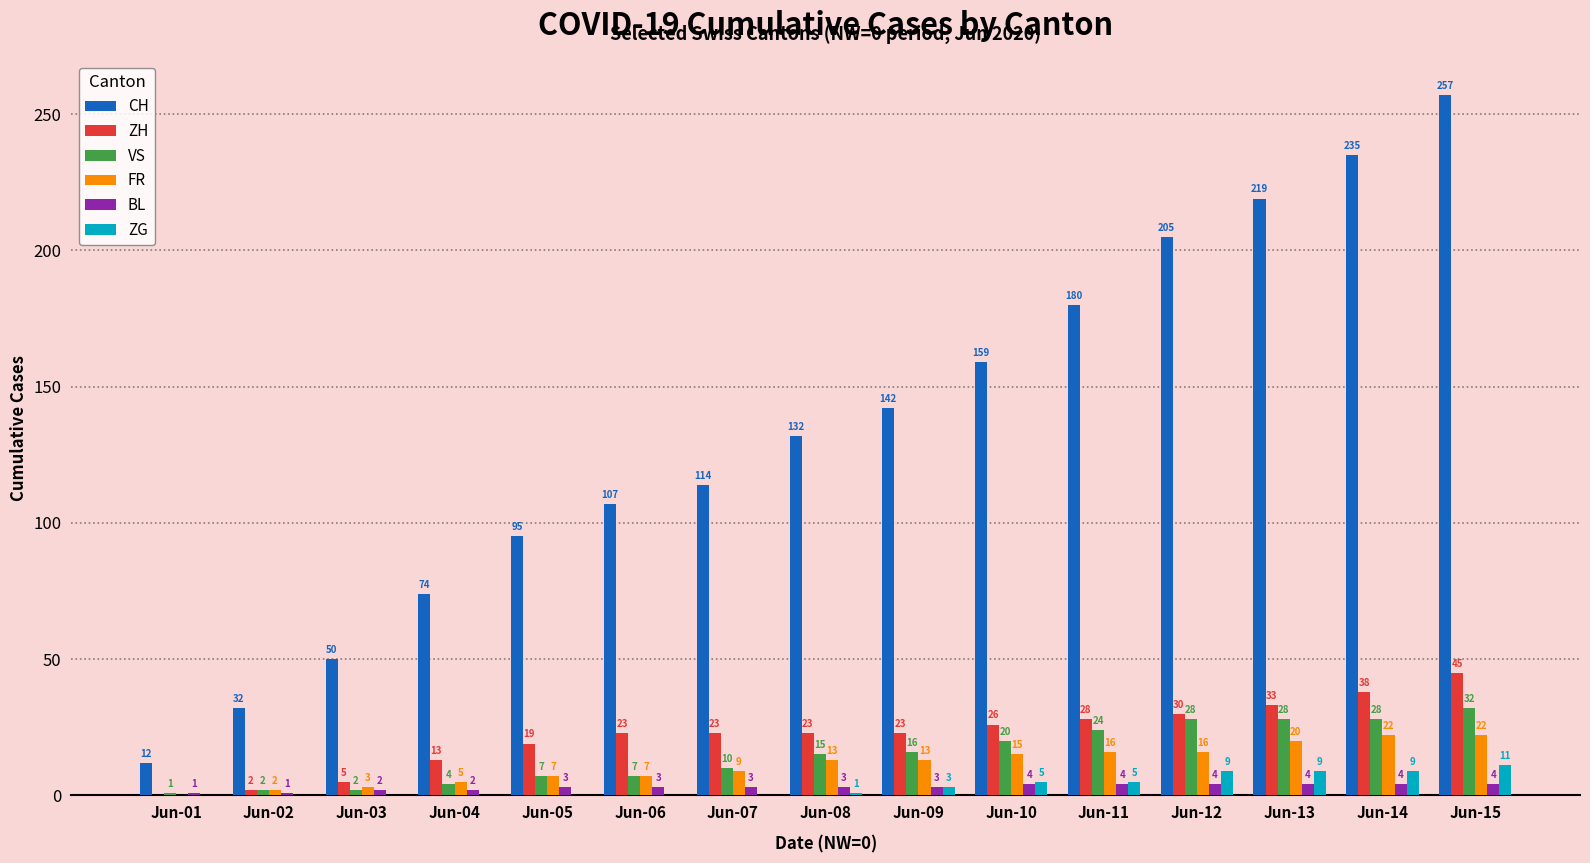

Reading left to right, transcribe all the data shown in this chart.

CH: Jun-01=12	Jun-02=32	Jun-03=50	Jun-04=74	Jun-05=95	Jun-06=107	Jun-07=114	Jun-08=132	Jun-09=142	Jun-10=159	Jun-11=180	Jun-12=205	Jun-13=219	Jun-14=235	Jun-15=257
ZH: Jun-01=0	Jun-02=2	Jun-03=5	Jun-04=13	Jun-05=19	Jun-06=23	Jun-07=23	Jun-08=23	Jun-09=23	Jun-10=26	Jun-11=28	Jun-12=30	Jun-13=33	Jun-14=38	Jun-15=45
VS: Jun-01=1	Jun-02=2	Jun-03=2	Jun-04=4	Jun-05=7	Jun-06=7	Jun-07=10	Jun-08=15	Jun-09=16	Jun-10=20	Jun-11=24	Jun-12=28	Jun-13=28	Jun-14=28	Jun-15=32
FR: Jun-01=0	Jun-02=2	Jun-03=3	Jun-04=5	Jun-05=7	Jun-06=7	Jun-07=9	Jun-08=13	Jun-09=13	Jun-10=15	Jun-11=16	Jun-12=16	Jun-13=20	Jun-14=22	Jun-15=22
BL: Jun-01=1	Jun-02=1	Jun-03=2	Jun-04=2	Jun-05=3	Jun-06=3	Jun-07=3	Jun-08=3	Jun-09=3	Jun-10=4	Jun-11=4	Jun-12=4	Jun-13=4	Jun-14=4	Jun-15=4
ZG: Jun-01=0	Jun-02=0	Jun-03=0	Jun-04=0	Jun-05=0	Jun-06=0	Jun-07=0	Jun-08=1	Jun-09=3	Jun-10=5	Jun-11=5	Jun-12=9	Jun-13=9	Jun-14=9	Jun-15=11